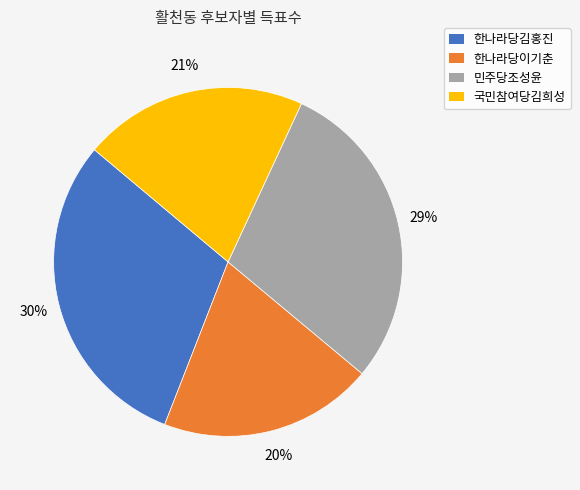

Is it true that 한나라당김홍진 is 30% of the pie?

True